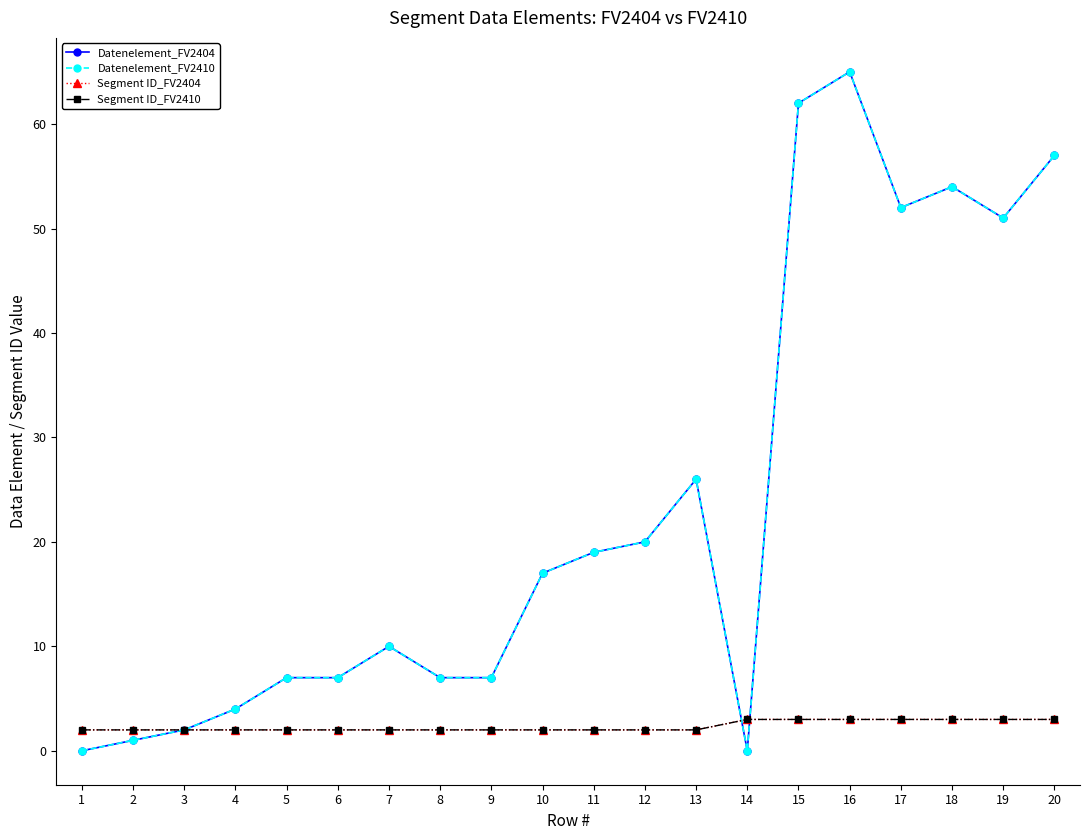

How many lines are shown in the chart?

4